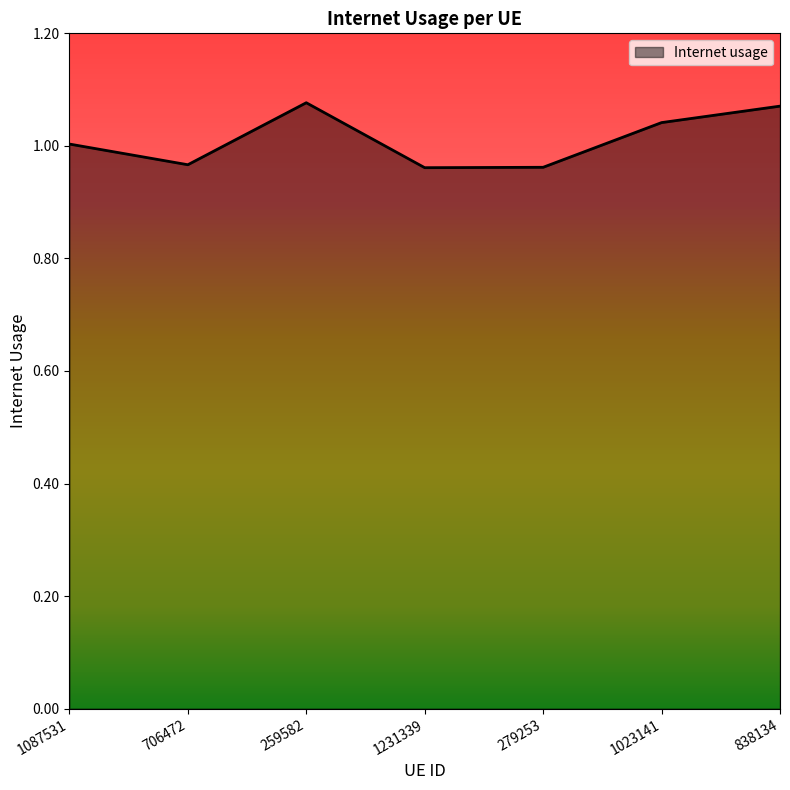

The chart shows a value of 1.0 at 1231339. True or false?

True